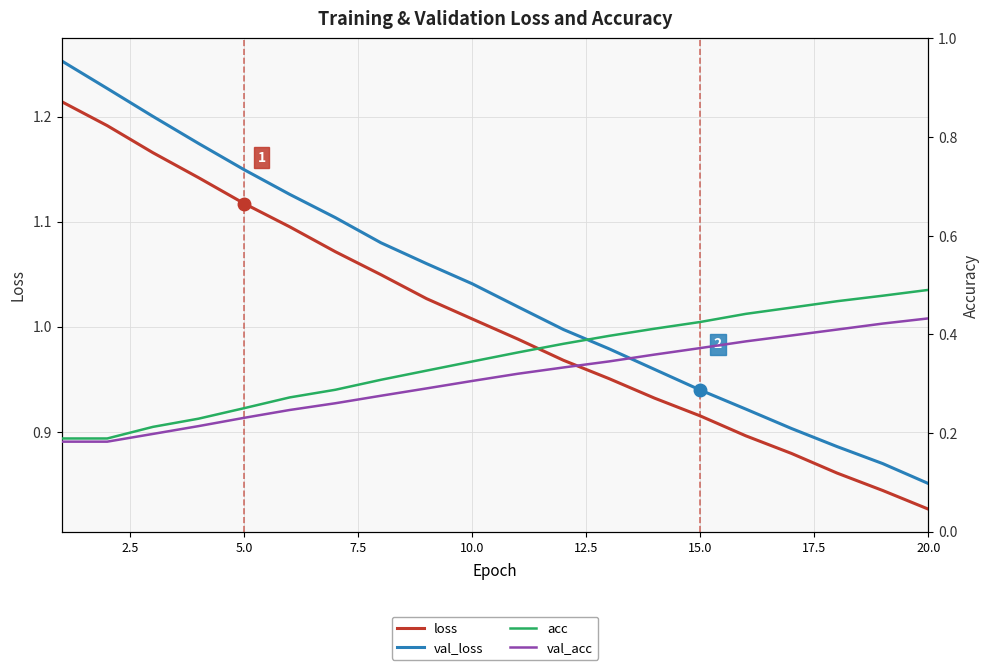

How many distinct data groups are displayed?

4